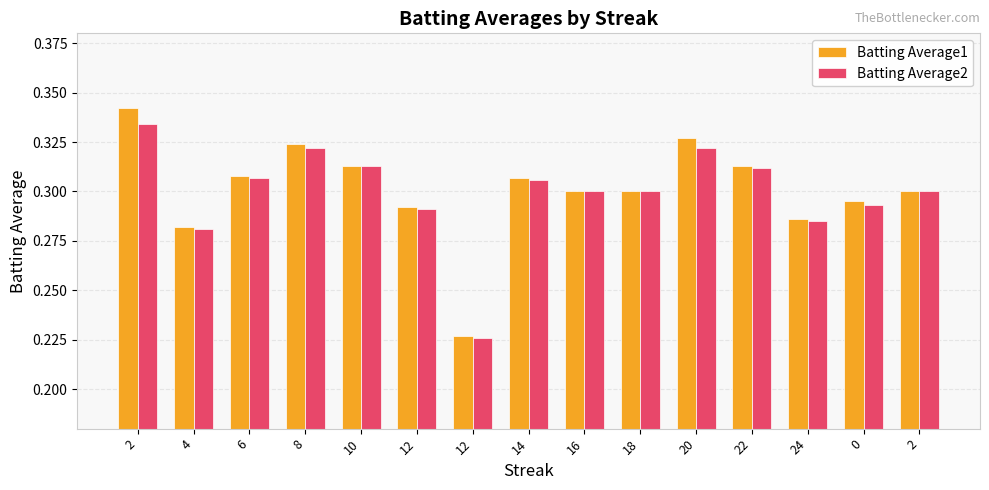

Which series has the largest total across all categories?

Batting Average1